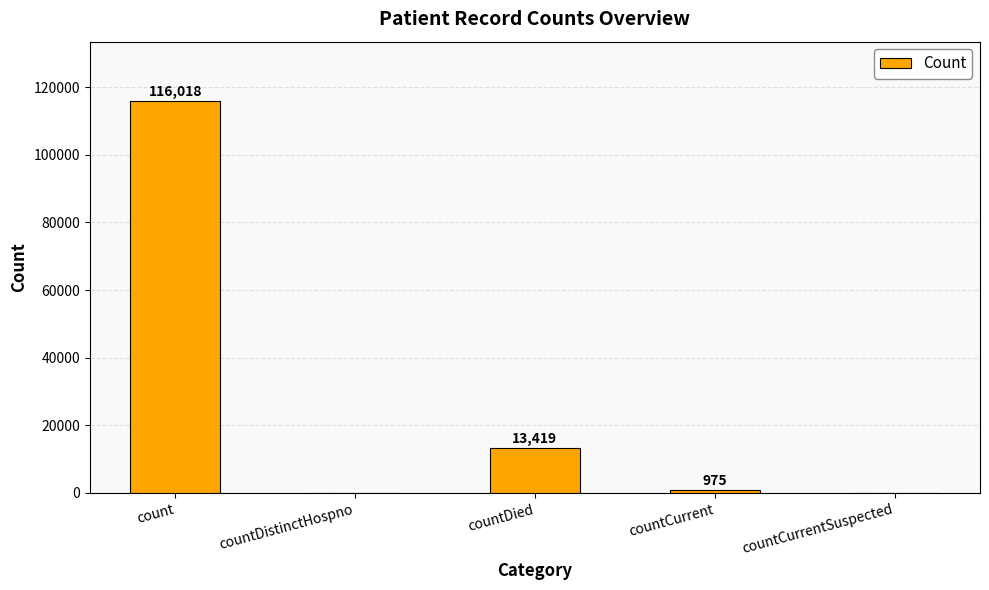

The chart shows a value of 8481 at countDied. True or false?

False